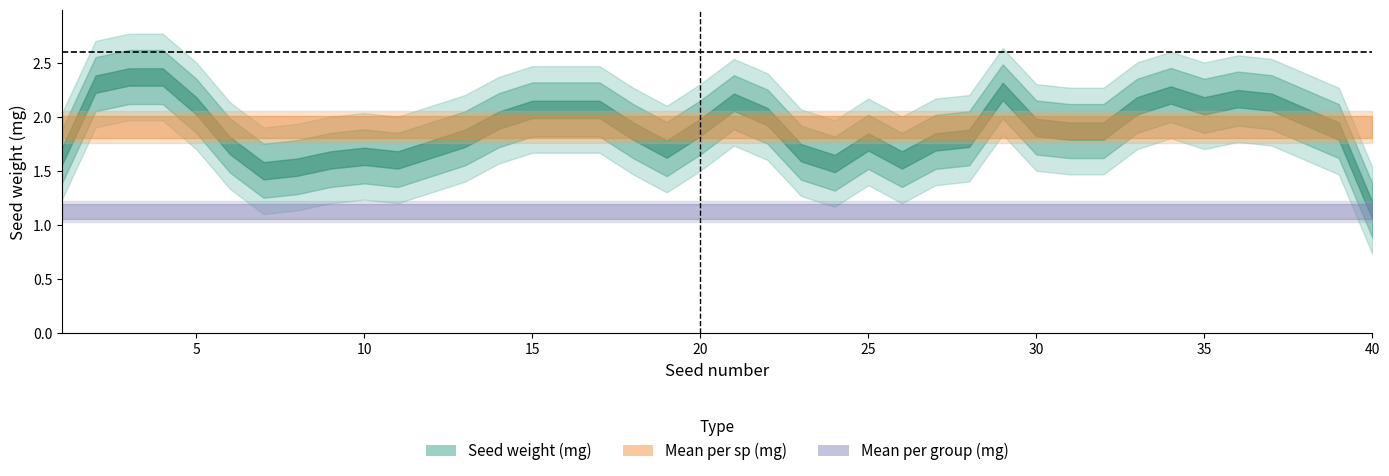

True or false: Mean per sp has more than 1 interior local peaks.

False